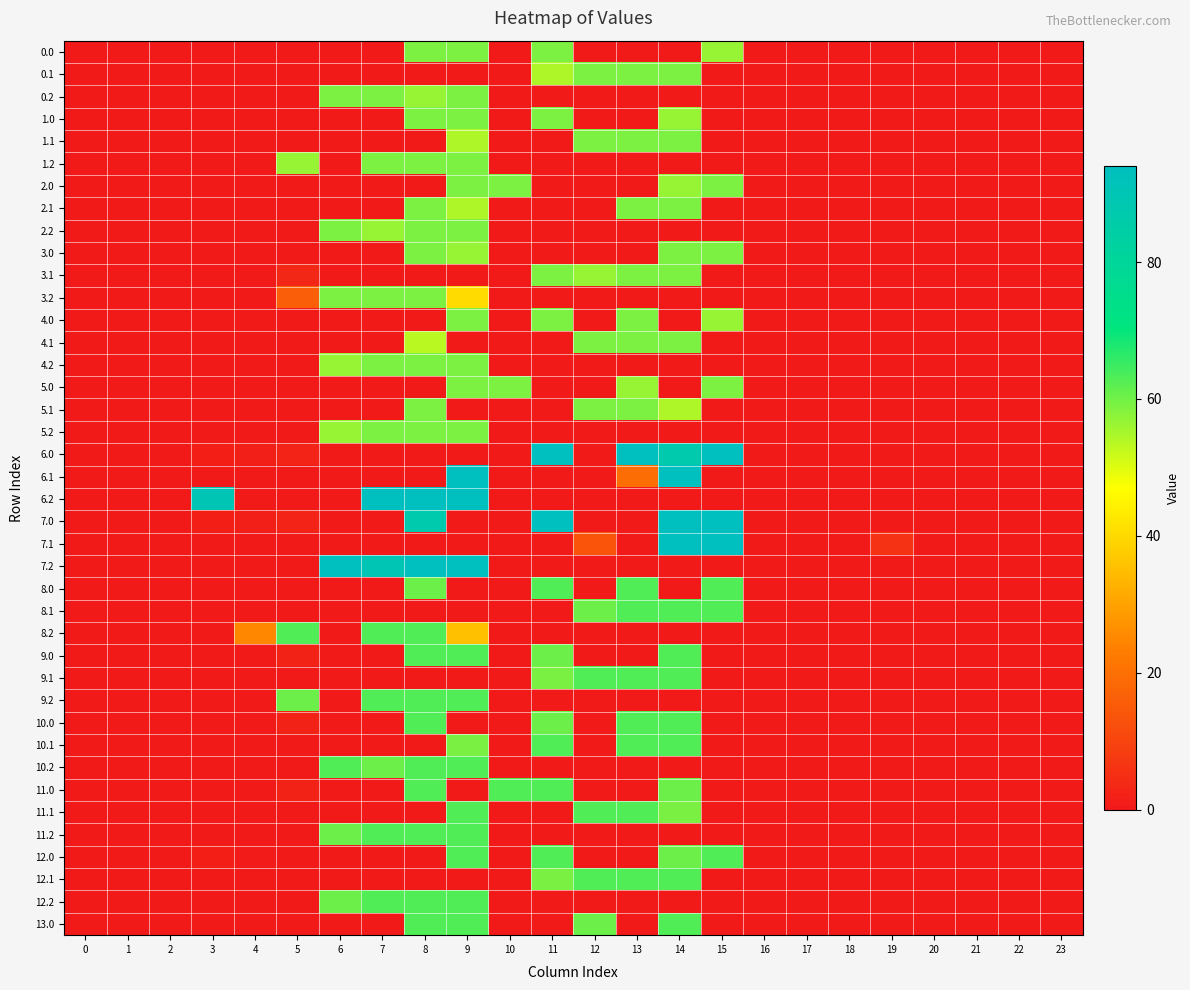

How many series are shown in this chart?

40